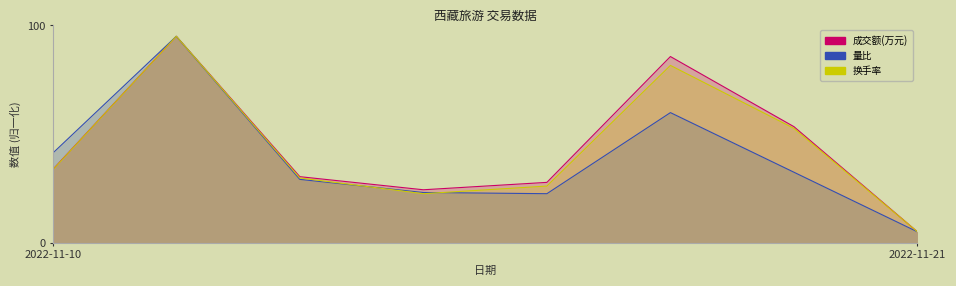

What is the difference between the 换手率 values at 7 and 5?

76.6